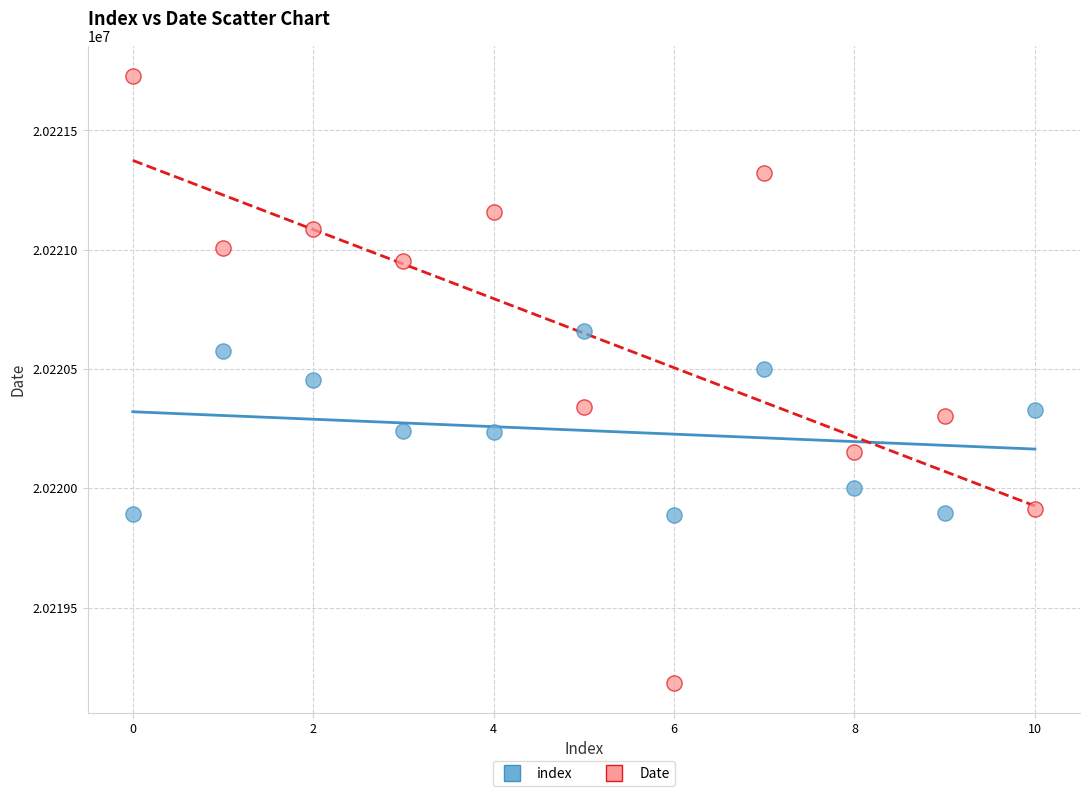

Which series has the largest Y range (max minus min)?

Date